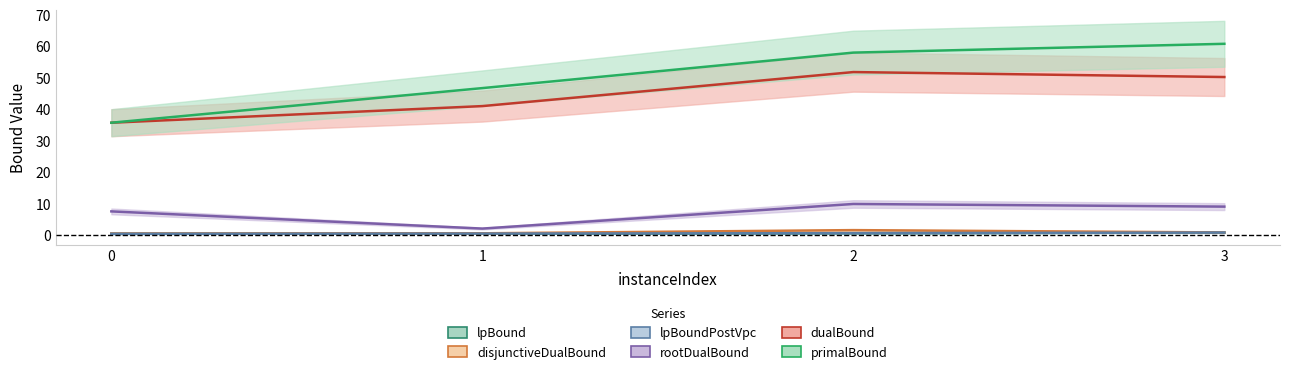

What is the maximum value for lpBound?

0.9